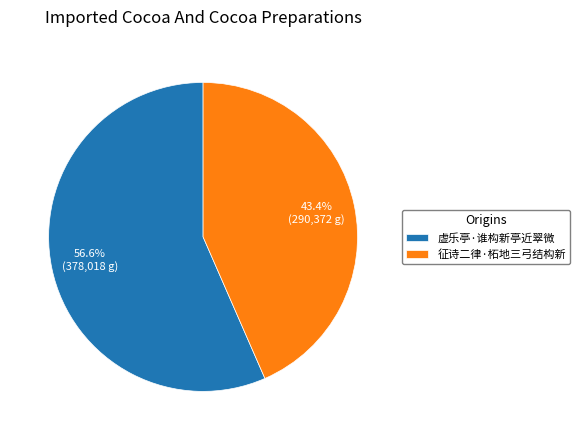

To the nearest percent, what percentage of the pie is 虚乐亭·谁构新亭近翠微?

57%